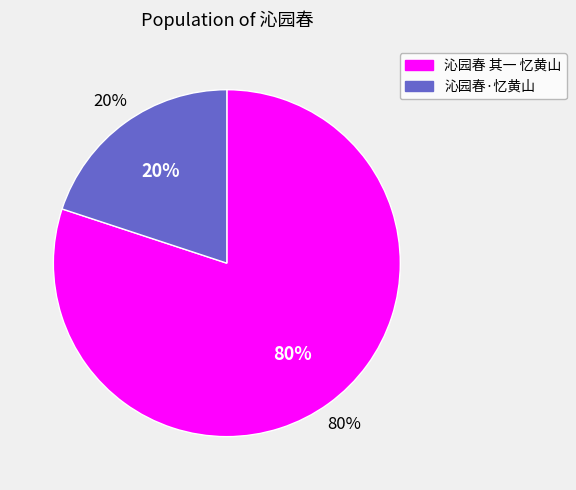

Which category has the biggest portion of the pie?

沁园春 其一 忆黄山